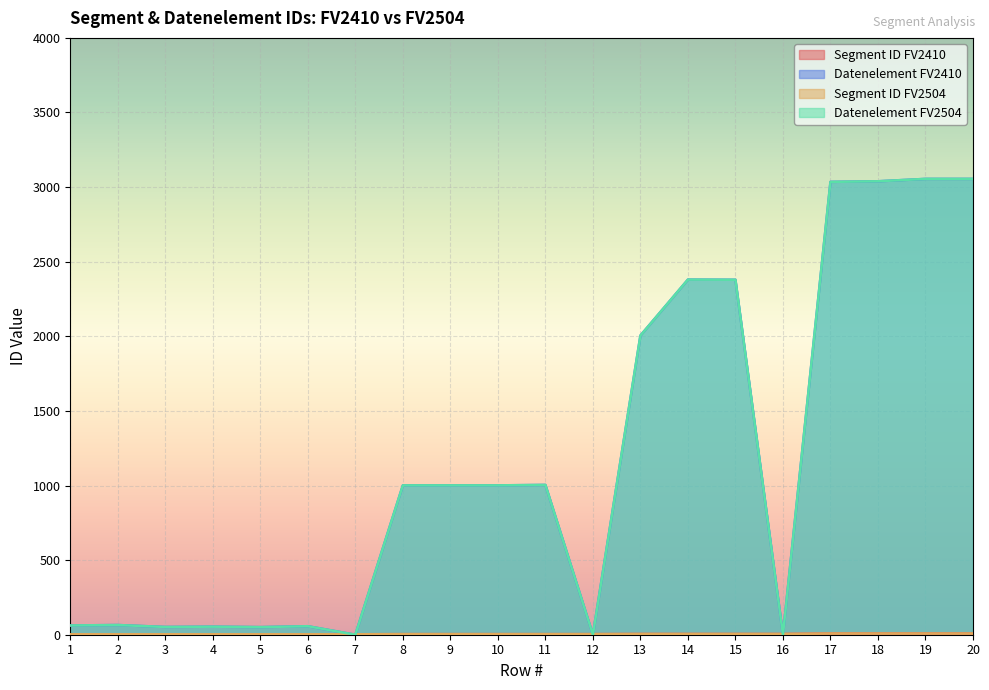

Reading left to right, what are all the values shown in this chart?

Segment ID FV2410: 3	3	3	3	3	3	3	4	4	4	4	4	5	5	5	5	8	8	8	8
Datenelement FV2410: 62	65	52	54	51	57	0	1001	1001	1001	1004	0	2005	2380	2379	0	3035	3039	3055	3055
Segment ID FV2504: 3	3	3	3	3	3	3	4	4	4	4	4	5	5	5	5	8	8	8	8
Datenelement FV2504: 62	65	52	54	51	57	0	1001	1001	1001	1004	0	2005	2380	2379	0	3035	3039	3055	3055